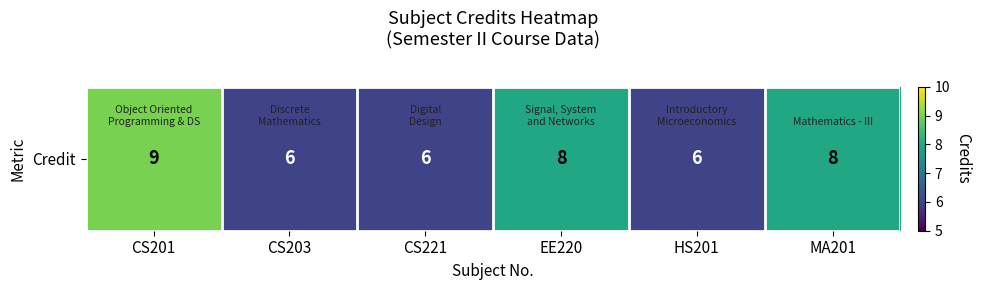

Reading left to right, list all the values displayed in this chart.

CS201=9	CS203=6	CS221=6	EE220=8	HS201=6	MA201=8